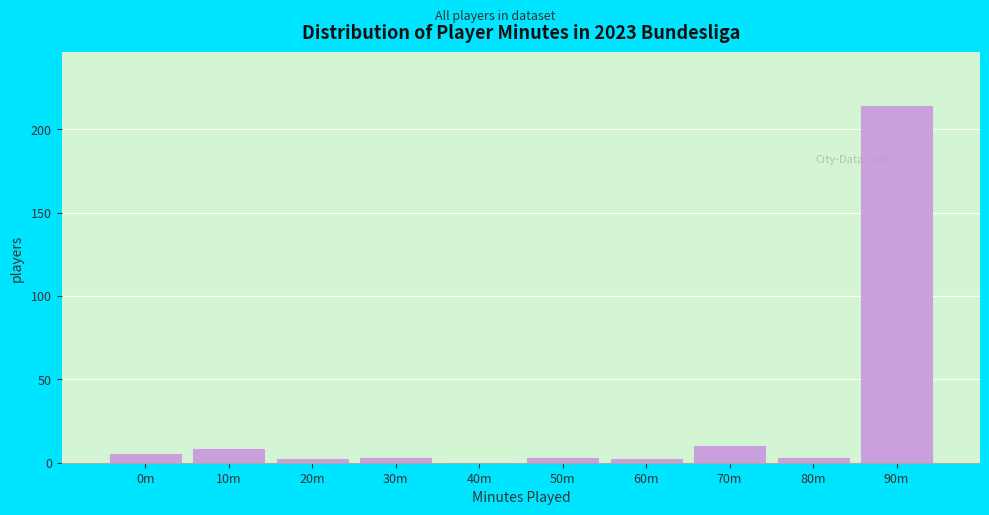

Reading left to right, extract all data points from this chart.

0m=5	10m=8	20m=2	30m=3	40m=0	50m=3	60m=2	70m=10	80m=3	90m=214